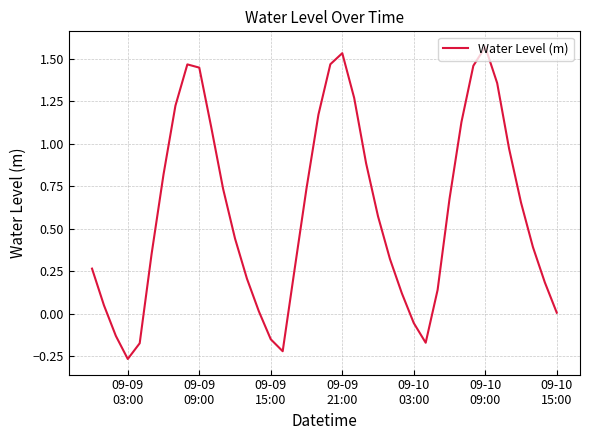

What is the difference between the maximum and minimum values?

1.8